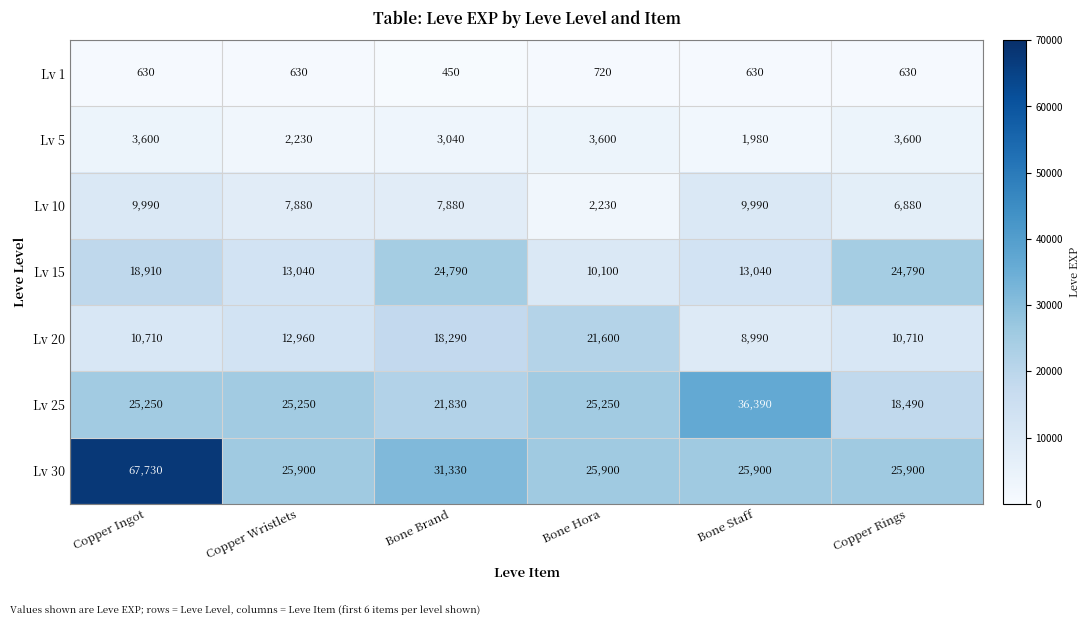

True or false: Lv 25 has a value of 39841 at Bone Hora.

False